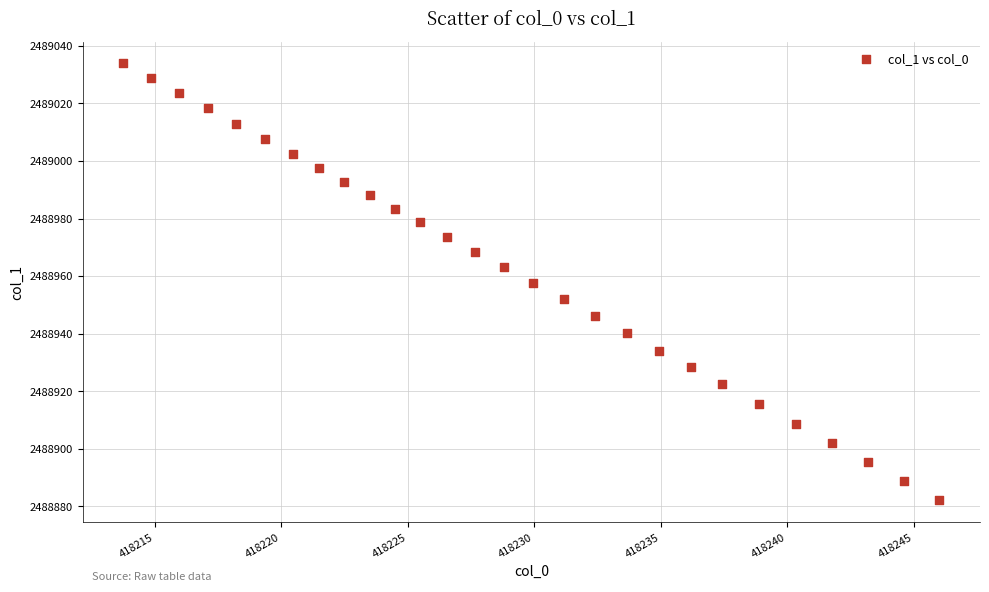

What is the range of X values (max minus min)?

32.2